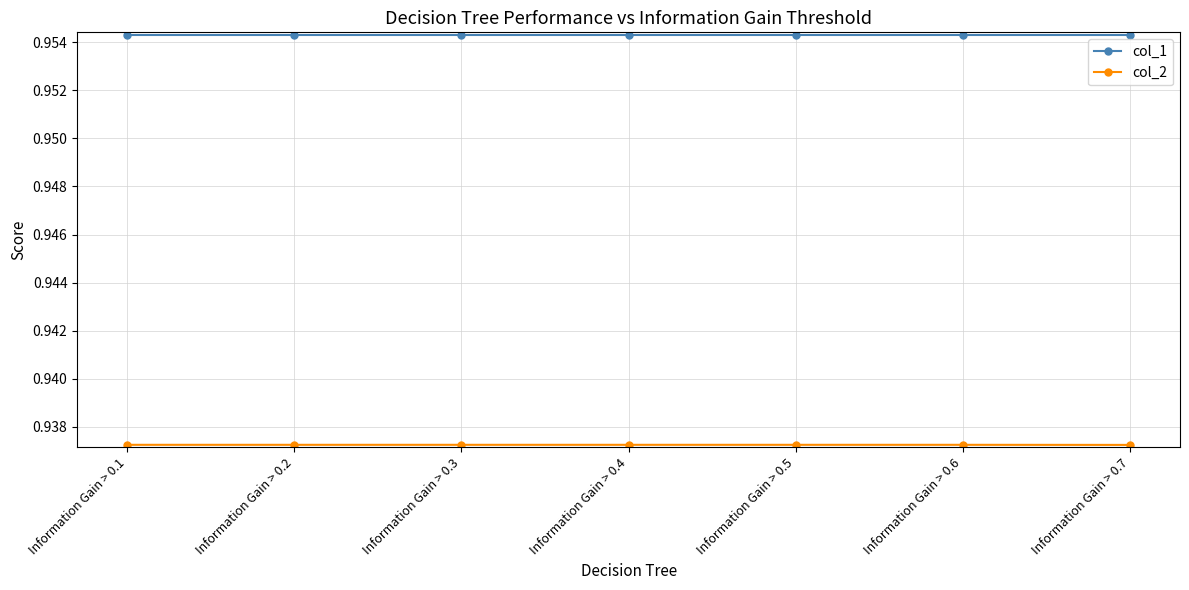

At how many categories does at least one series exceed 0?

7